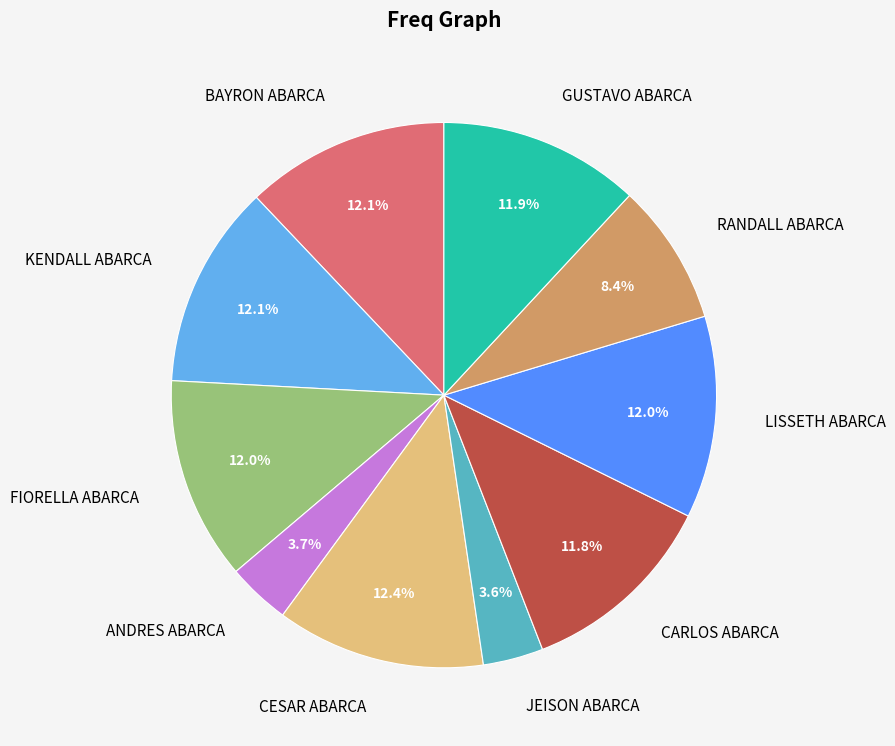

True or false: LISSETH ABARCA accounts for 12% of the total.

True